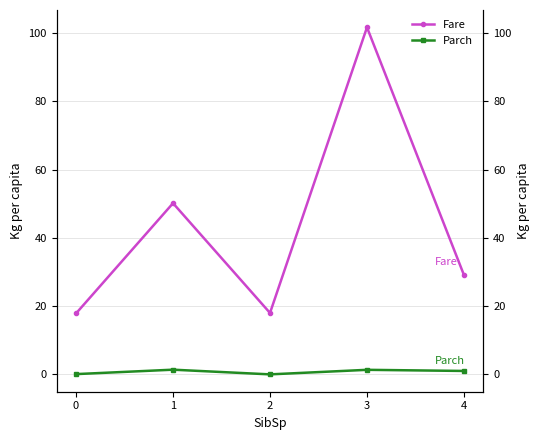

Which series has the widest spread of values?

Fare